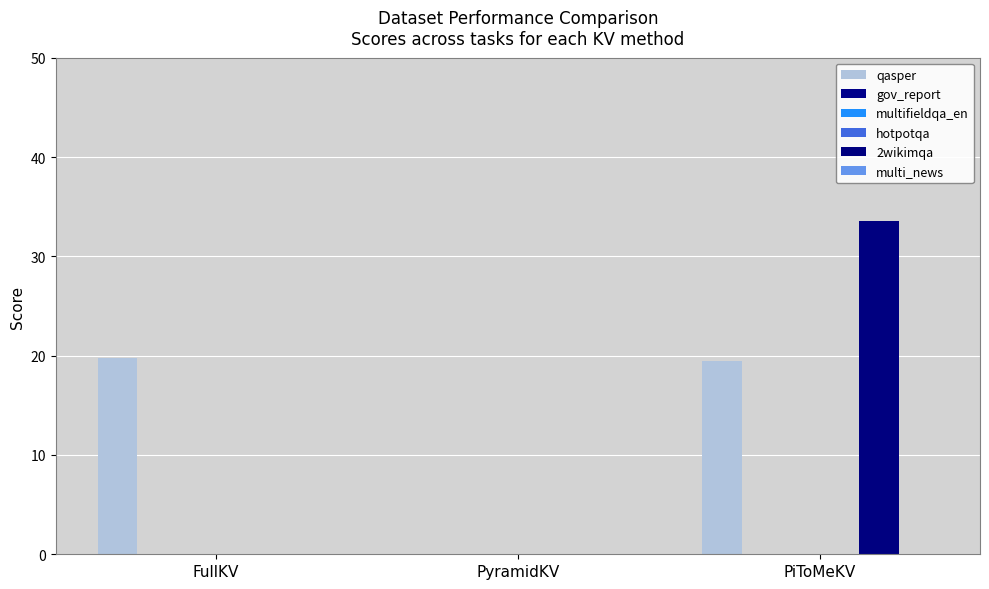

What is the label of the 2nd bar from the right?

PyramidKV